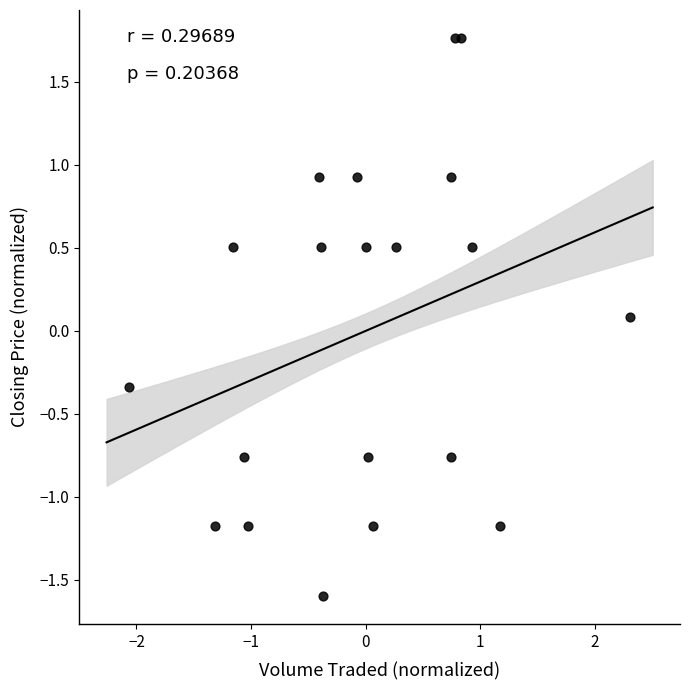

What is the range of X values (max minus min)?

4.4